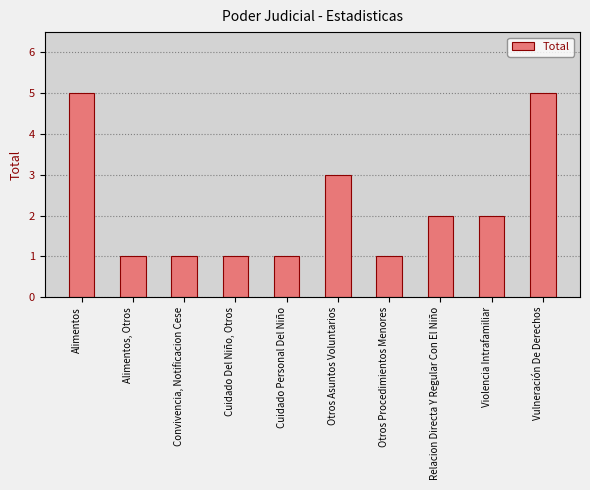

What is the maximum value shown in the chart?

5